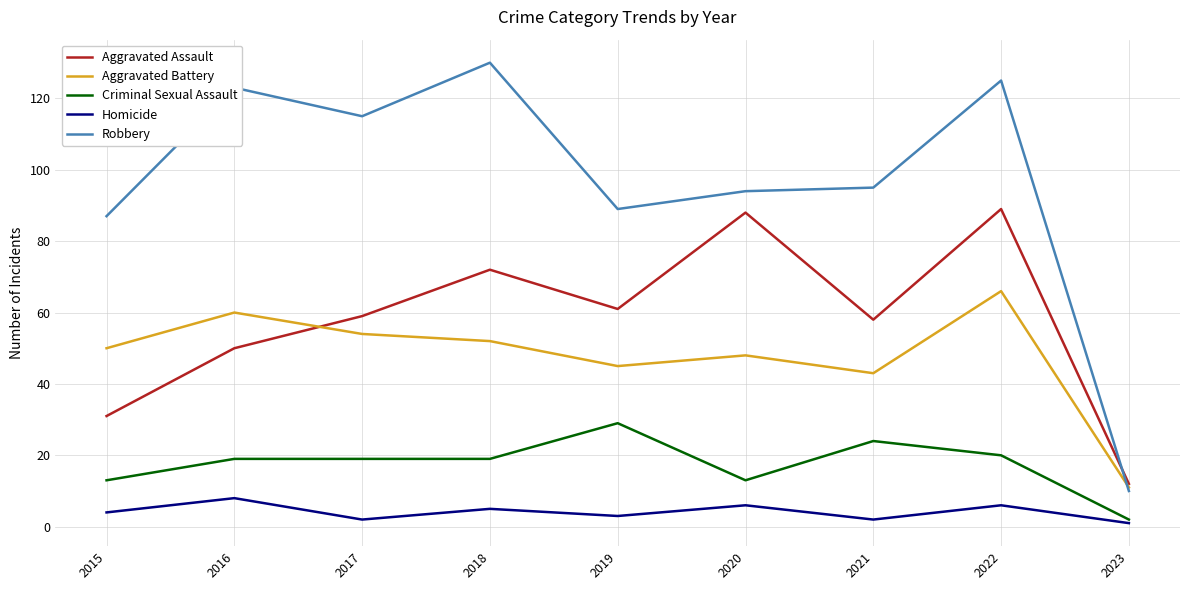

Reading right to left, transcribe all the data shown in this chart.

Aggravated Assault: 2023=12	2022=89	2021=58	2020=88	2019=61	2018=72	2017=59	2016=50	2015=31
Aggravated Battery: 2023=11	2022=66	2021=43	2020=48	2019=45	2018=52	2017=54	2016=60	2015=50
Criminal Sexual Assault: 2023=2	2022=20	2021=24	2020=13	2019=29	2018=19	2017=19	2016=19	2015=13
Homicide: 2023=1	2022=6	2021=2	2020=6	2019=3	2018=5	2017=2	2016=8	2015=4
Robbery: 2023=10	2022=125	2021=95	2020=94	2019=89	2018=130	2017=115	2016=123	2015=87